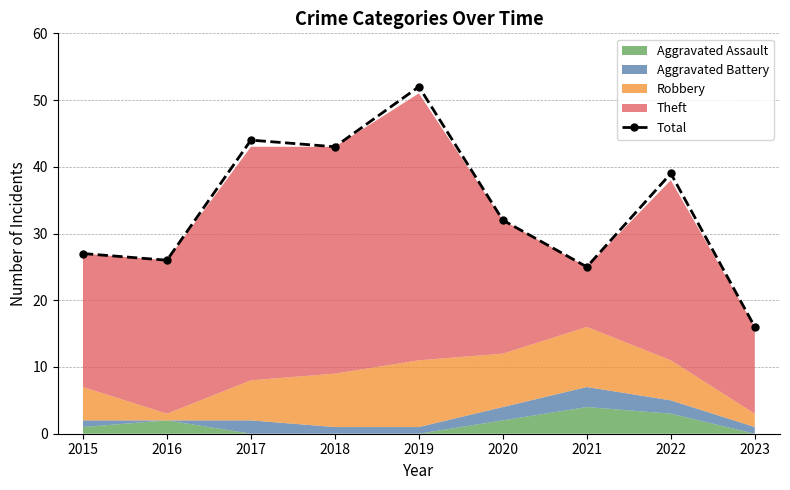

What is the average value?

34